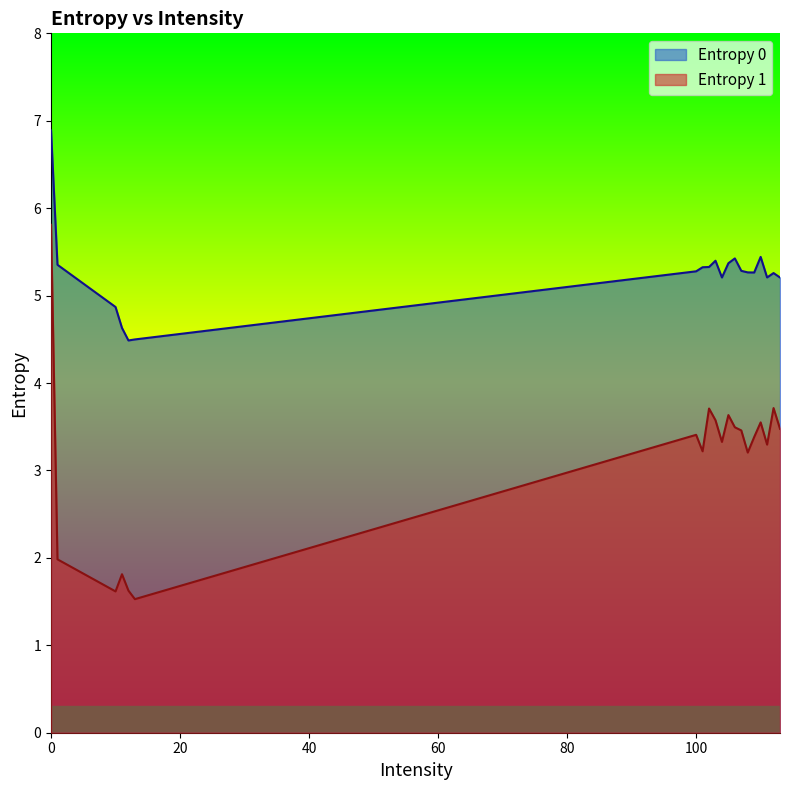

What are all the series names shown in the legend?

Entropy 0, Entropy 1